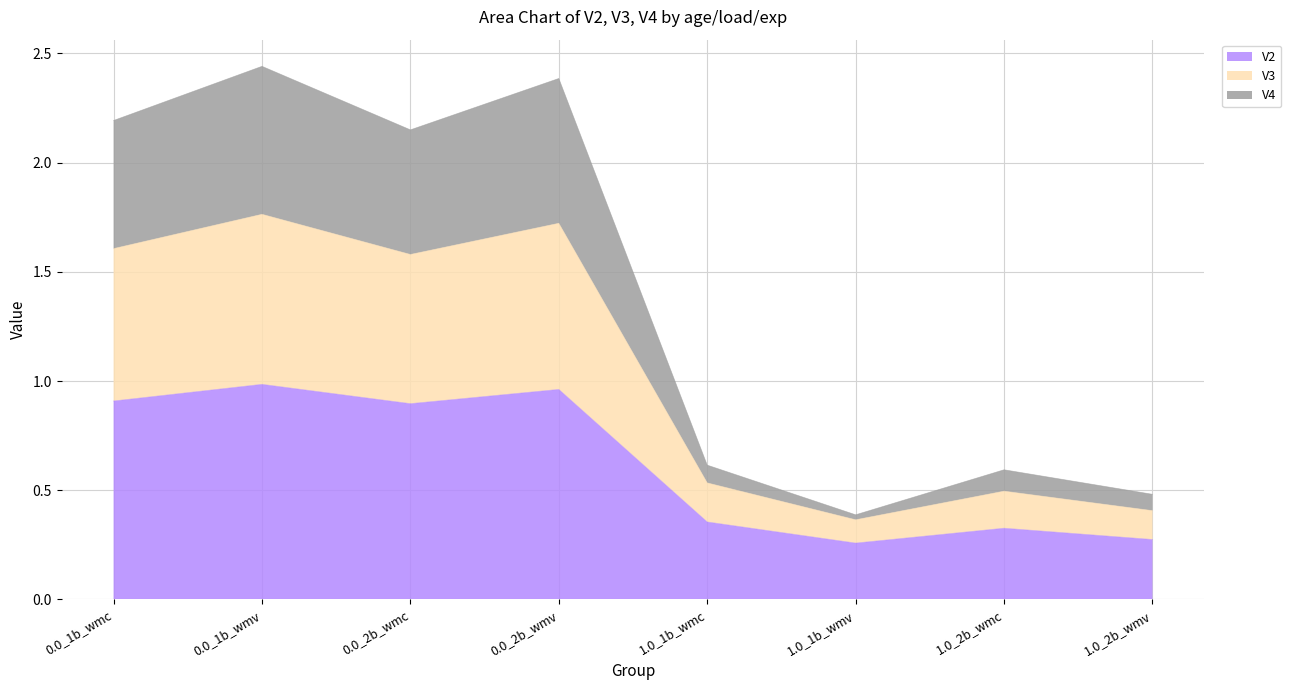

True or false: V2 and V4 cross at least once.

False